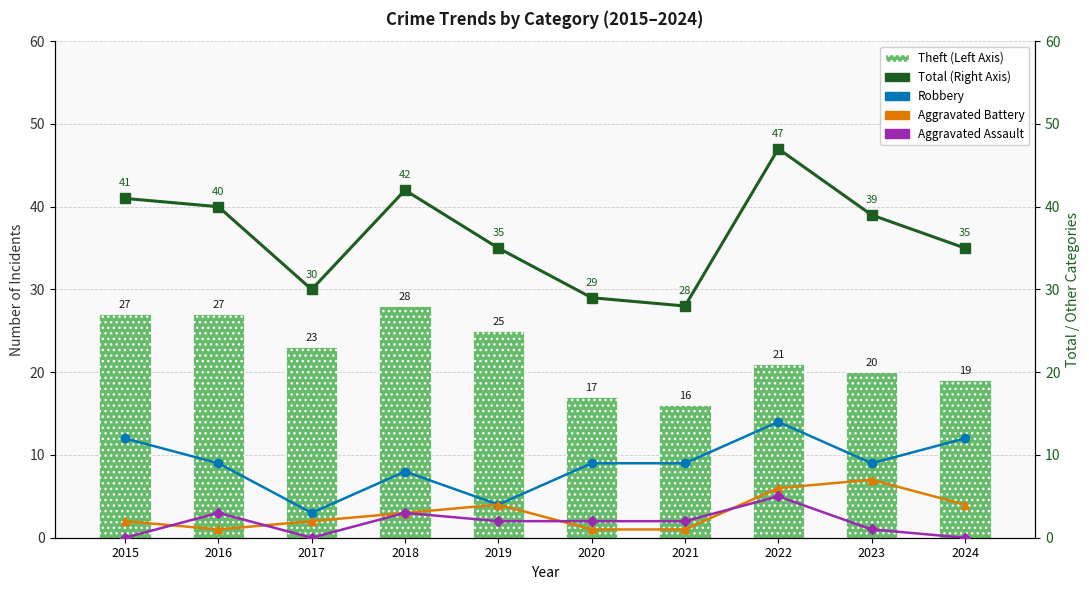

The Theft series shows 8 at 2023. True or false?

False